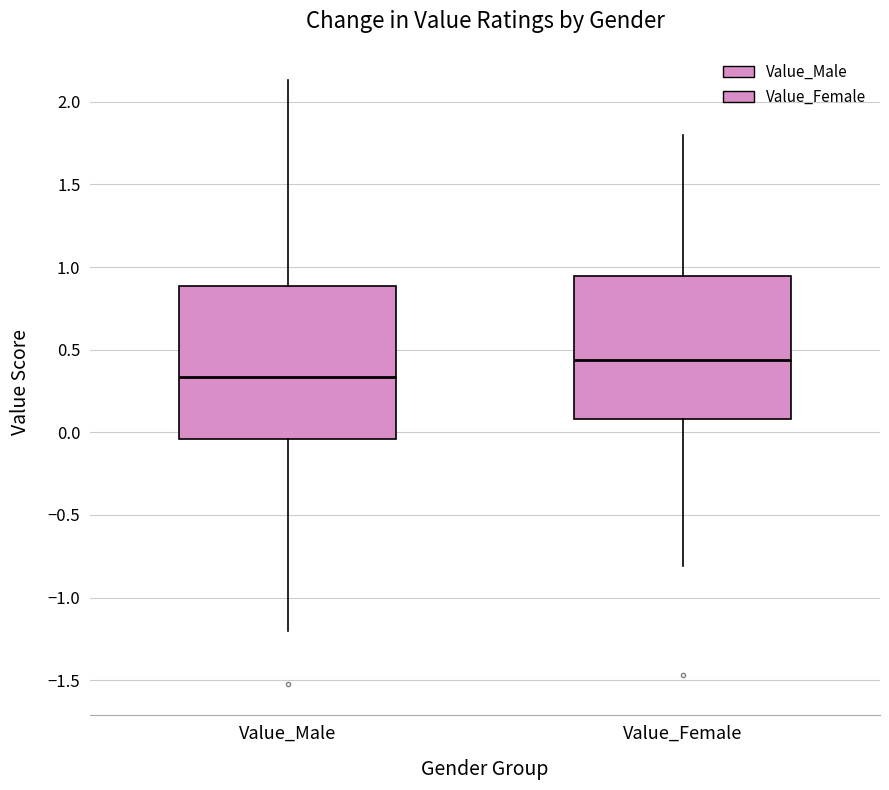

Which box is the tallest, from its lower edge to its upper edge?

Value_Male